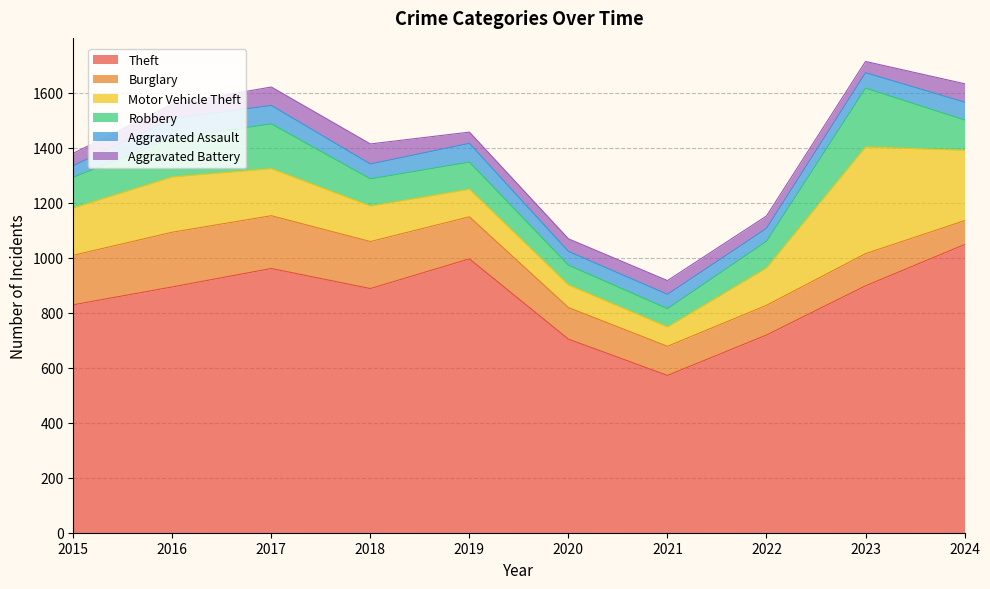

What are all the series names shown in the legend?

Theft, Burglary, Motor Vehicle Theft, Robbery, Aggravated Assault, Aggravated Battery